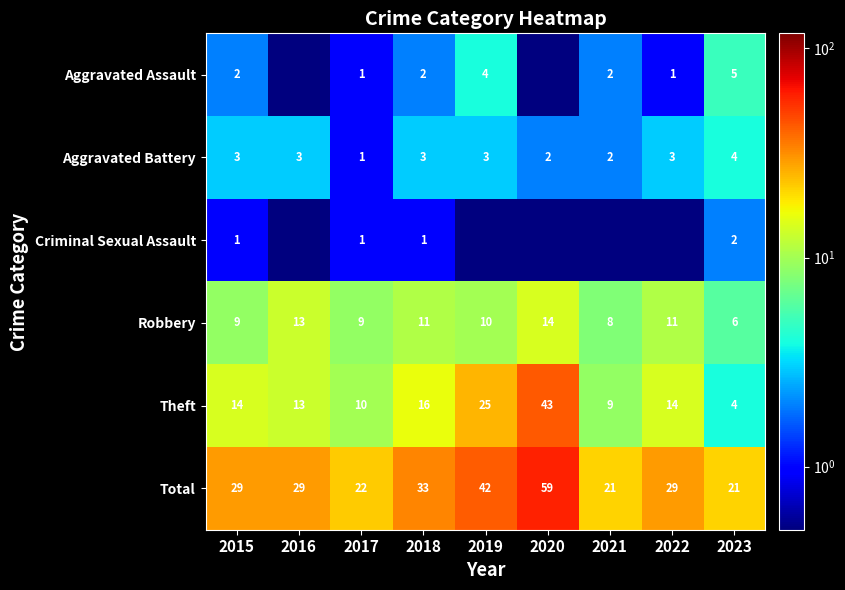

What is the lowest value of the Total series?

21.0